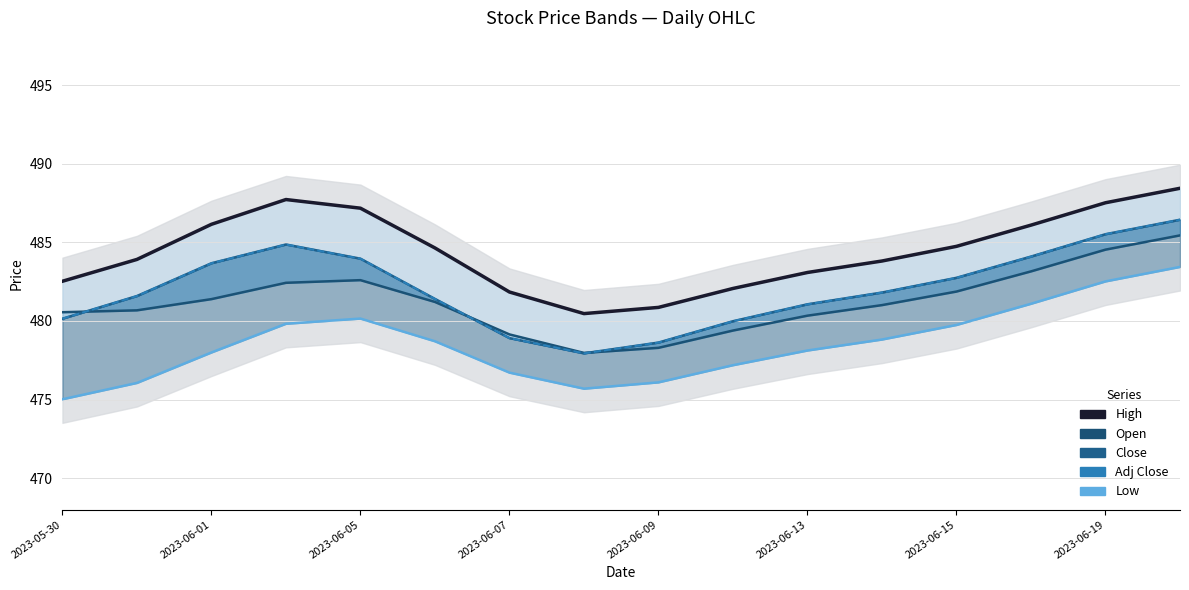

What is the value of the Low point at the 12th from the left?

478.8